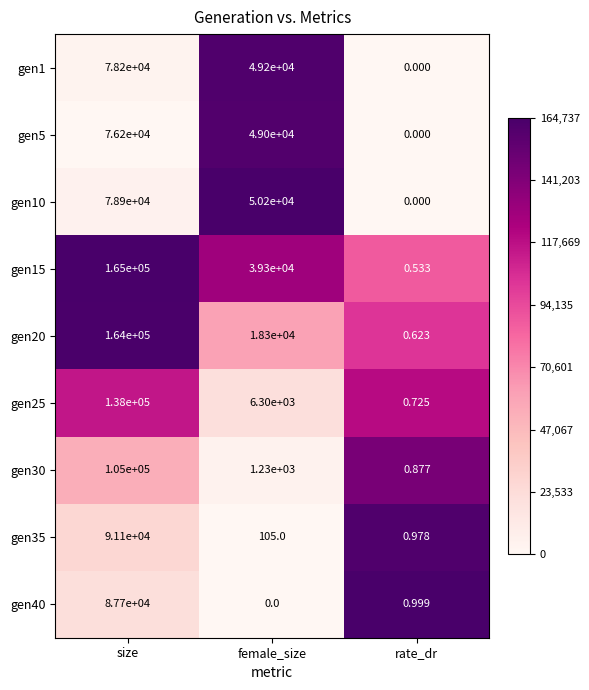

Is the value of gen30 at size greater than the value of gen35 at rate_dr?

Yes